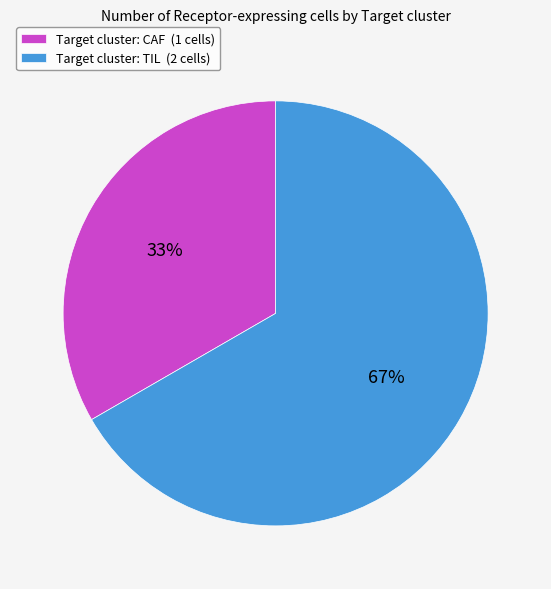

How many slices are in this pie chart?

2